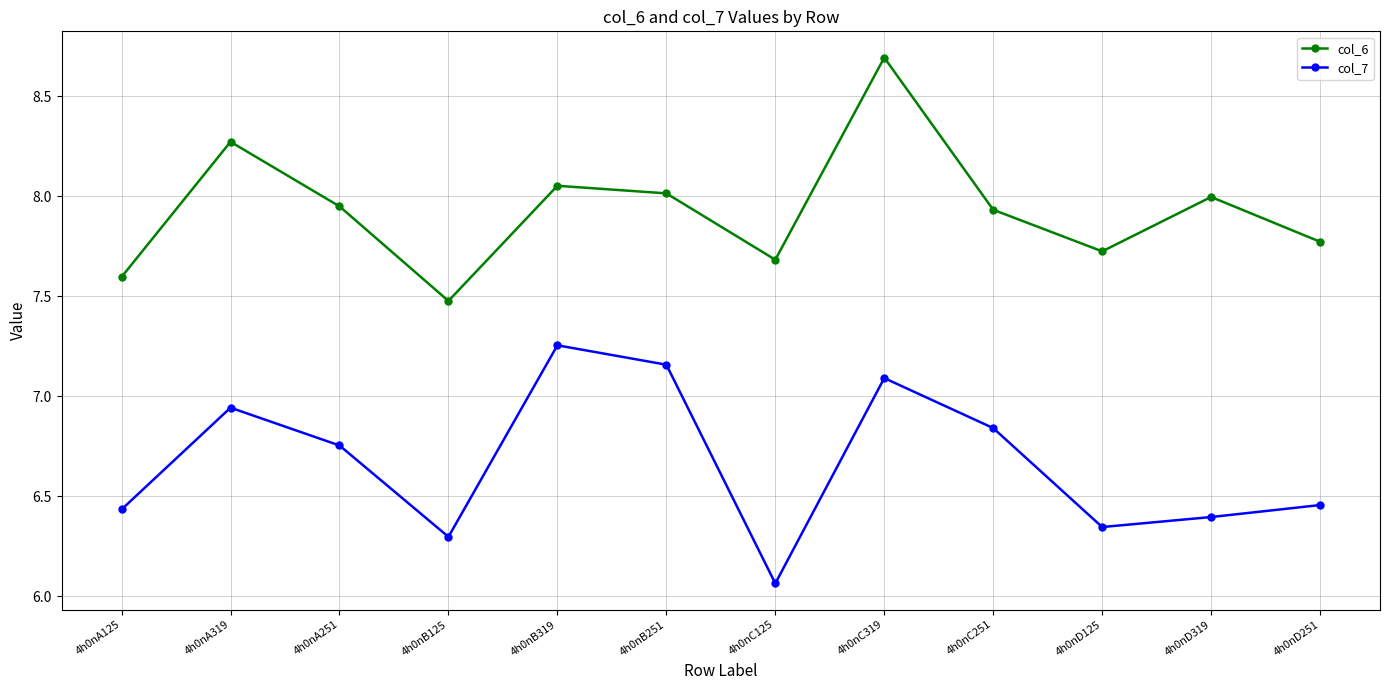

What is the spread (max minus min) of values at 4h0nC251?

1.1